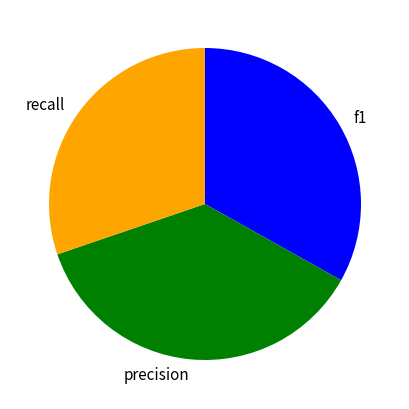

Between recall and f1, which is larger?

f1